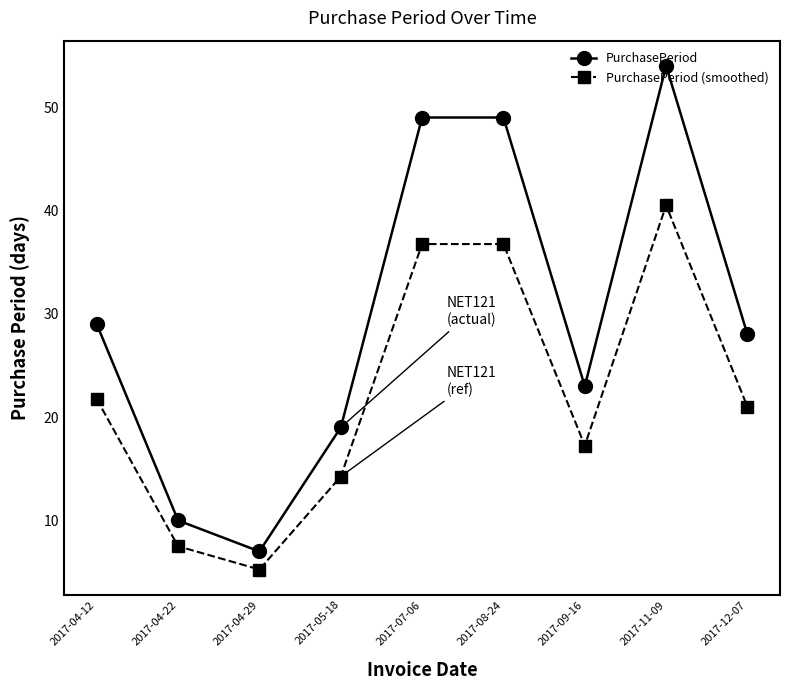

Rank the series by their maximum value, from lowest to highest.

PurchasePeriod (smoothed), PurchasePeriod